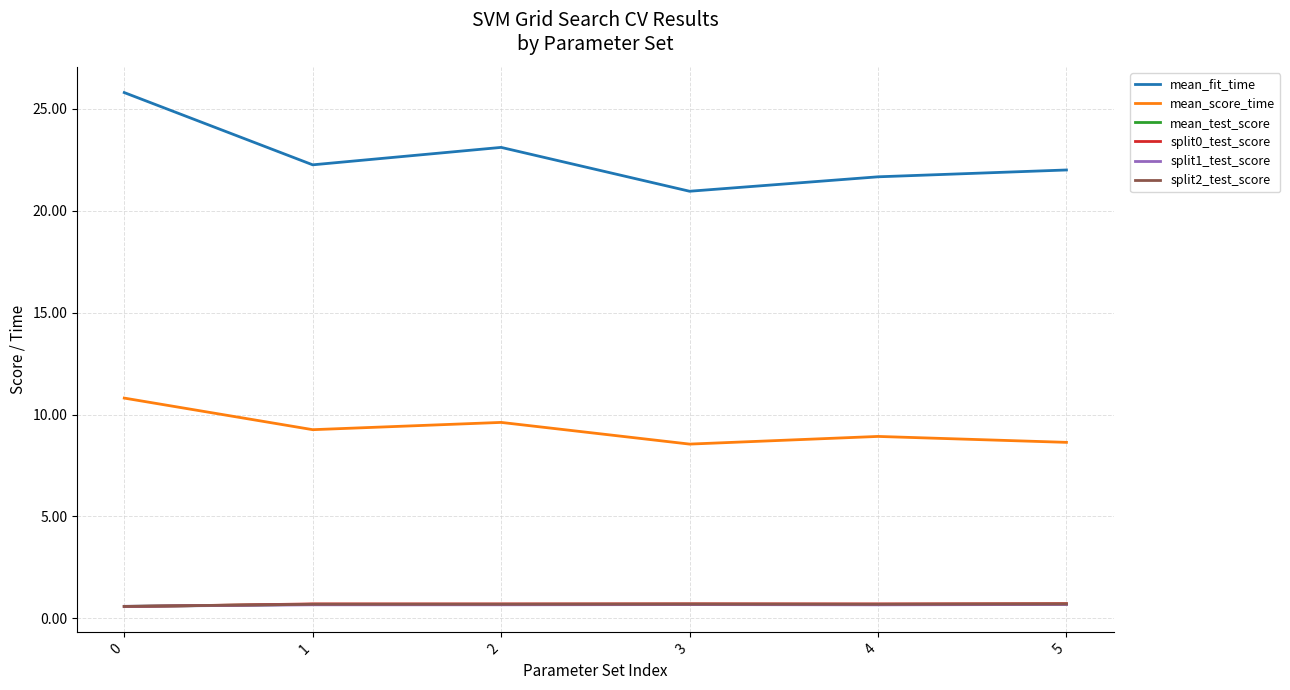

Which series has the largest range (max minus min)?

mean_fit_time